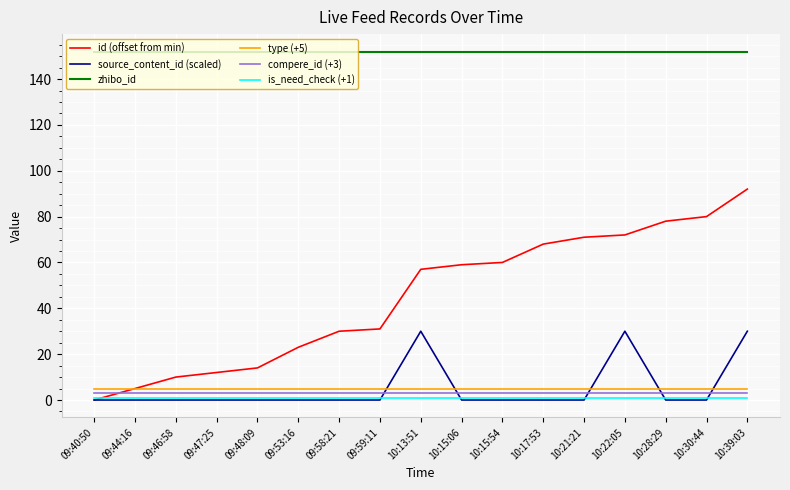

Between 09:47:25 and 10:22:05, which series saw the biggest shift?

id (offset from min)